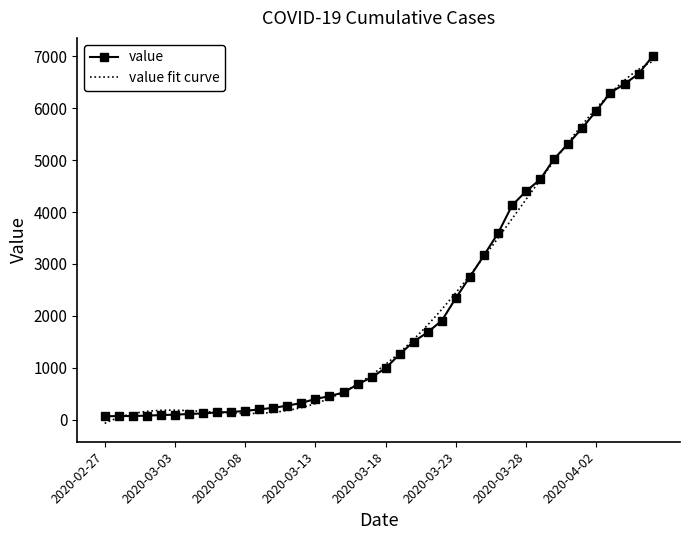

List the labels in order of value, largest first.

2020-04-06, 2020-04-05, 2020-04-04, 2020-04-03, 2020-04-02, 2020-04-01, 2020-03-31, 2020-03-30, 2020-03-29, 2020-03-28, 2020-03-27, 2020-03-26, 2020-03-25, 2020-03-24, 2020-03-23, 2020-03-22, 2020-03-21, 2020-03-20, 2020-03-19, 2020-03-18, 2020-03-17, 2020-03-16, 2020-03-15, 2020-03-14, 2020-03-13, 2020-03-12, 2020-03-11, 2020-03-10, 2020-03-09, 2020-03-08, 2020-03-07, 2020-03-06, 2020-03-05, 2020-03-04, 2020-03-03, 2020-03-02, 2020-03-01, 2020-02-29, 2020-02-28, 2020-02-27